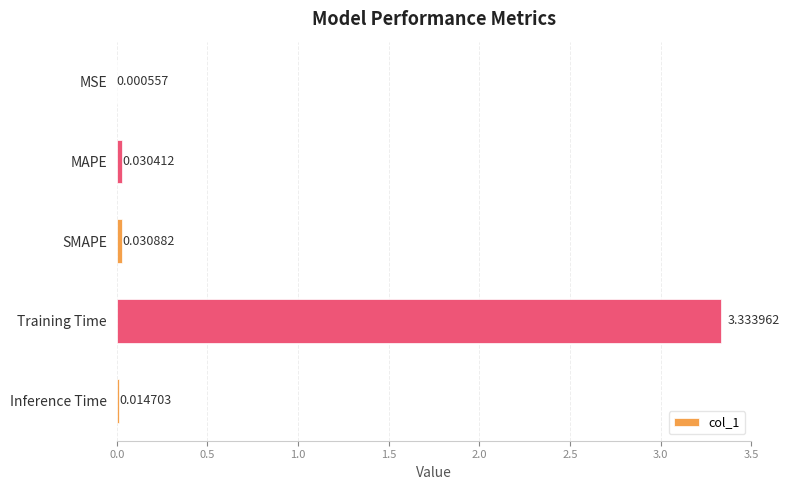

At which category does the chart reach its peak across all series?

Training Time